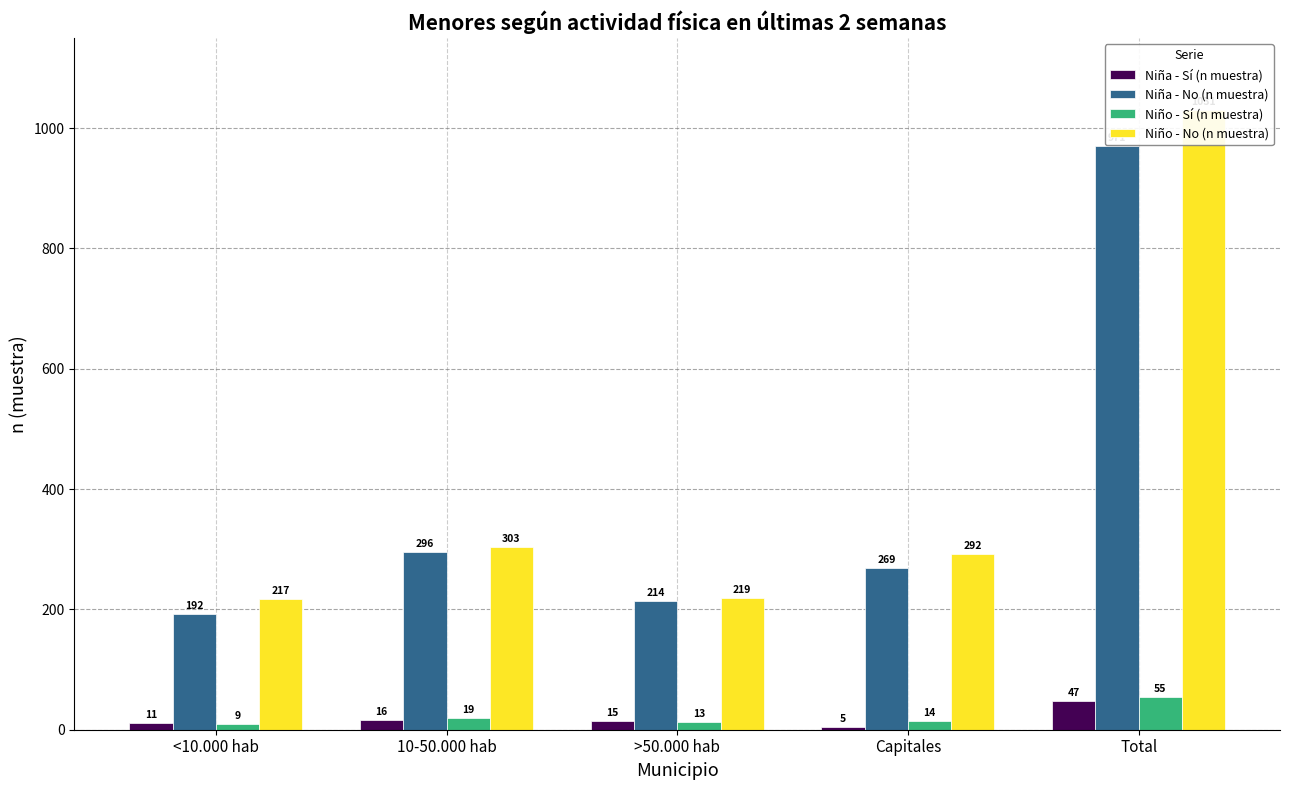

Is the value of Niña - No (n muestra) at >50.000 hab greater than the value of Niño - No (n muestra) at Total?

No